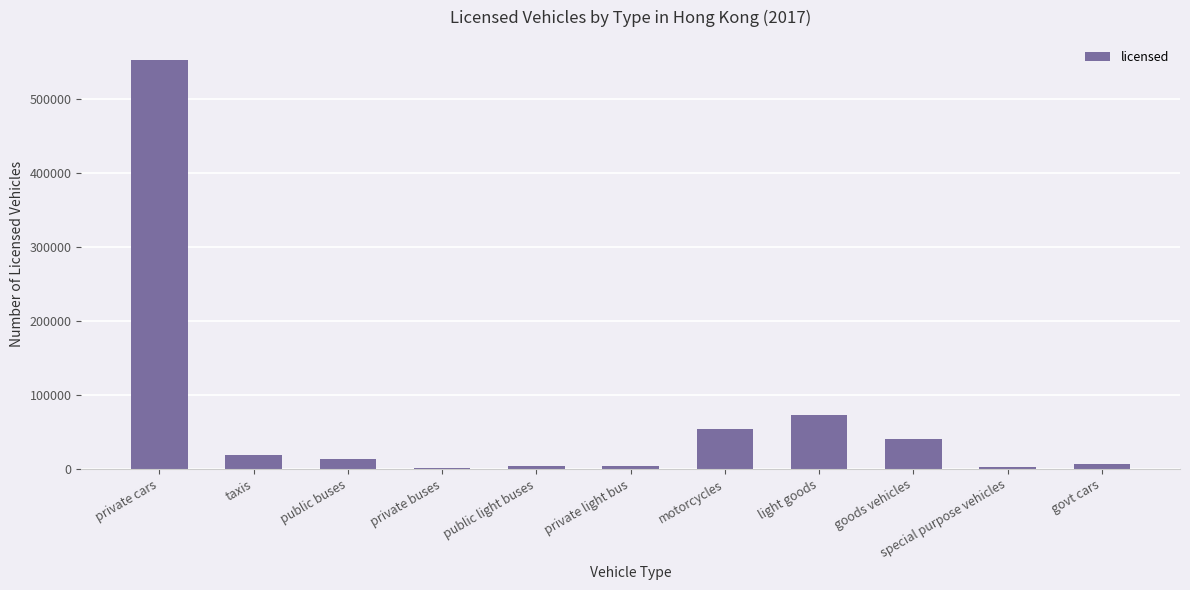

How many data points does each series have?

11